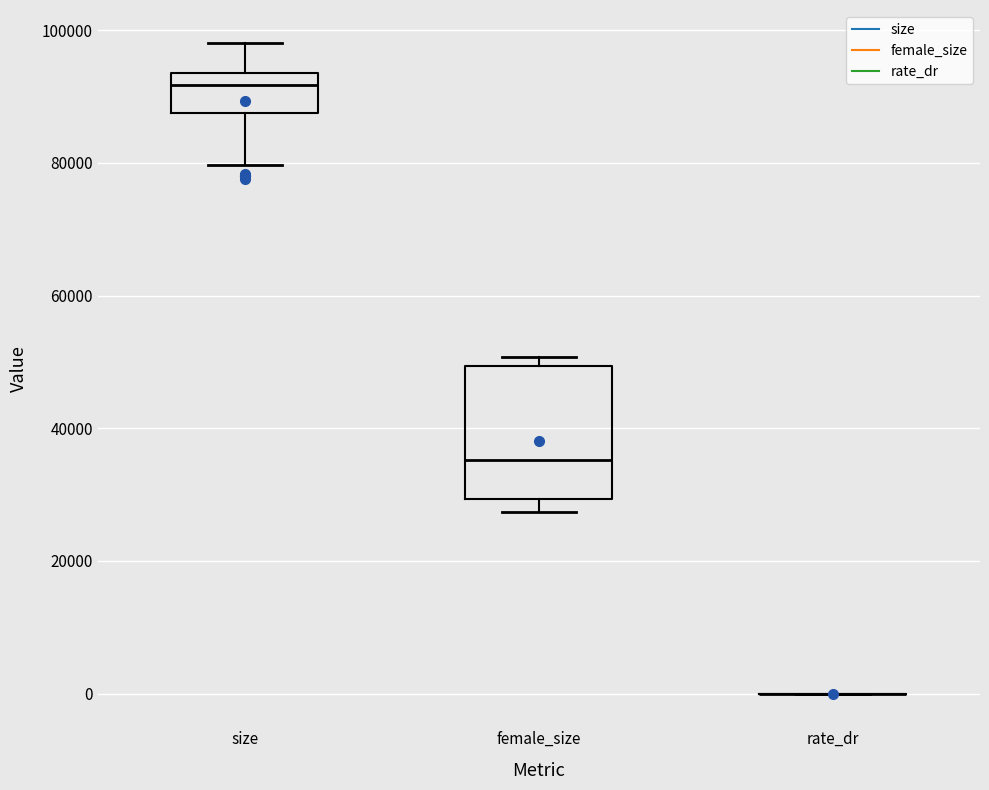

Comparing the boxes themselves (not the whiskers), which one is the tallest?

female_size